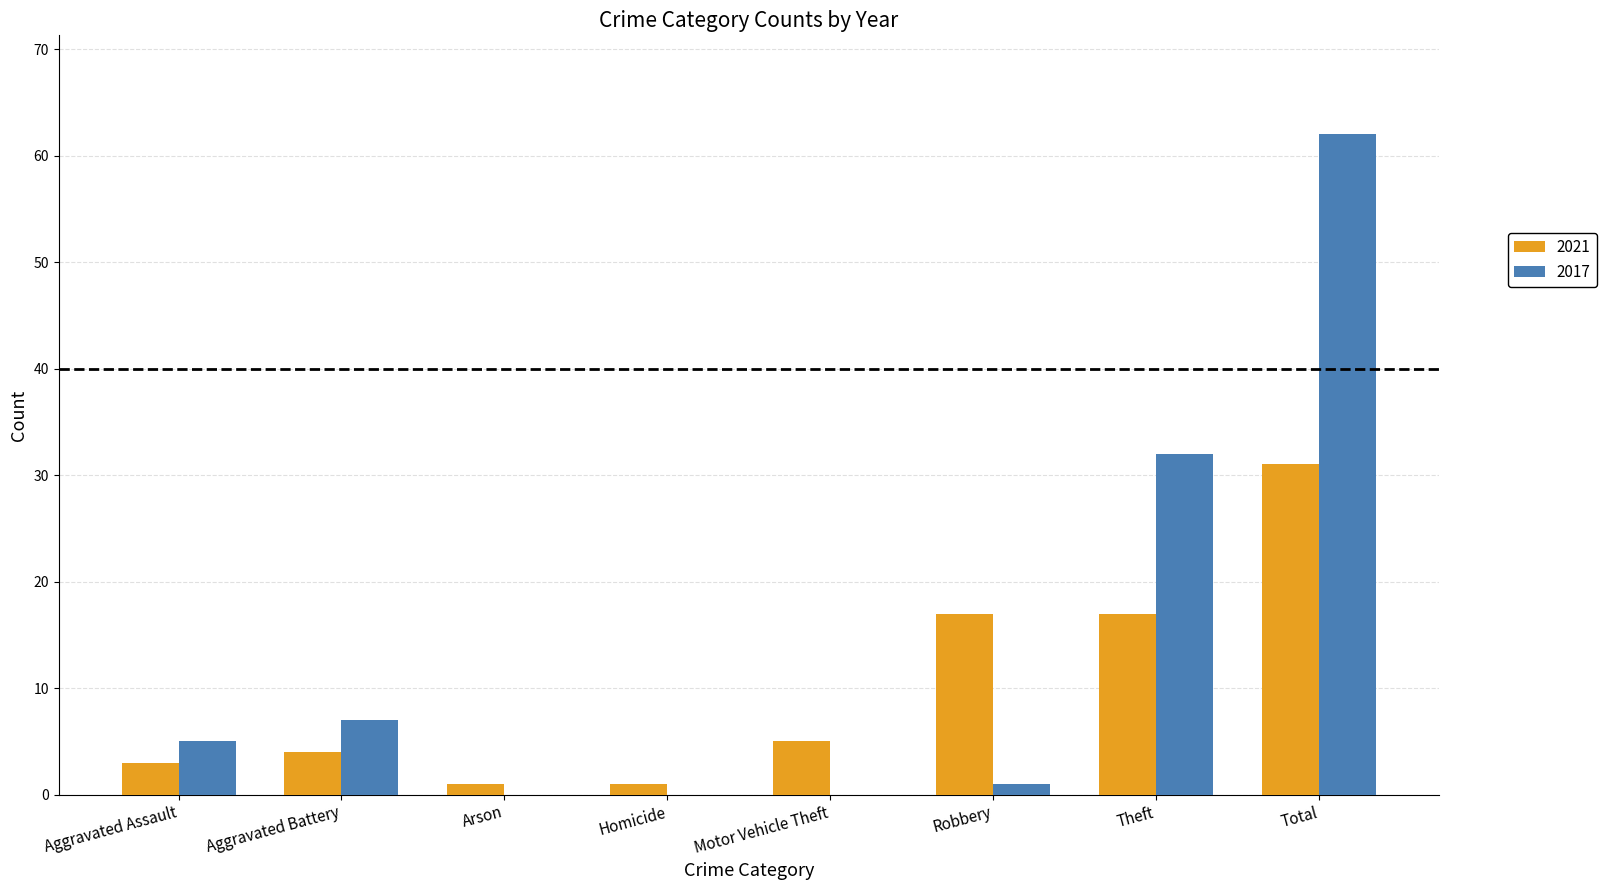

What is the total value across all series at Theft?

49